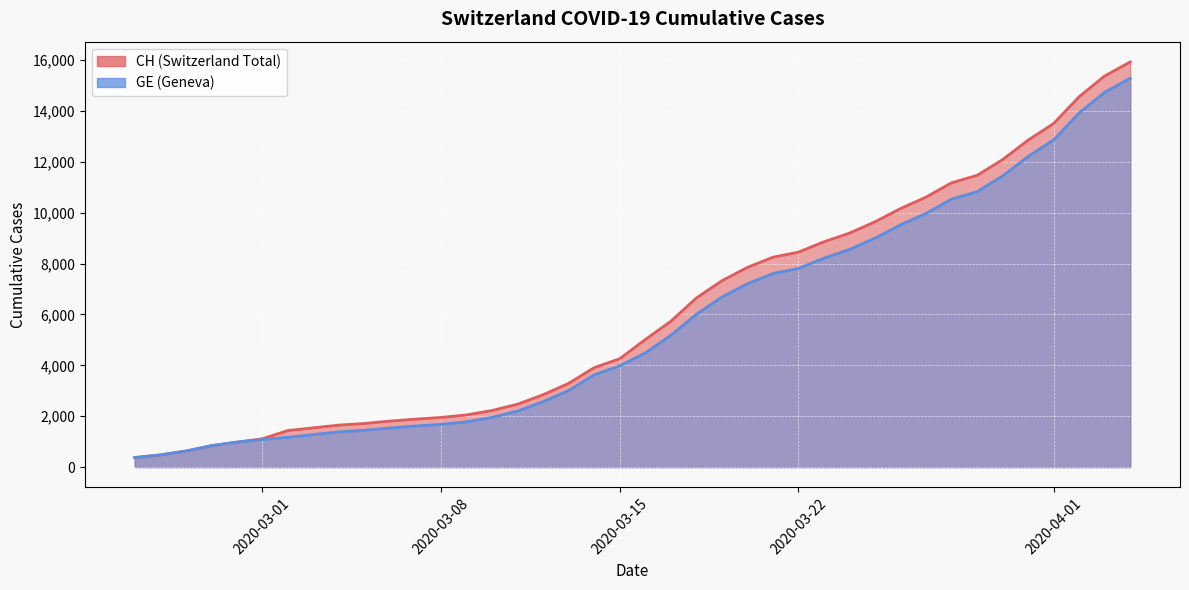

At which label does GE first exceed 4485?

2020-03-17